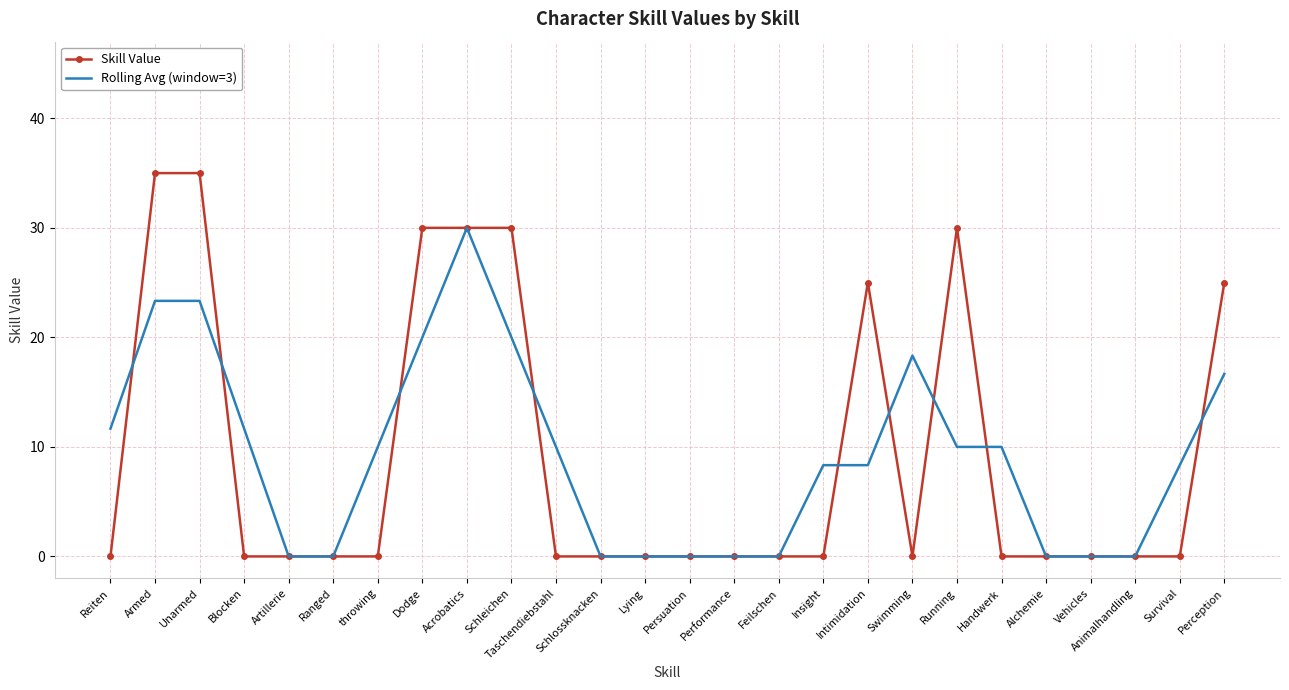

What position from the right is Armed?

25